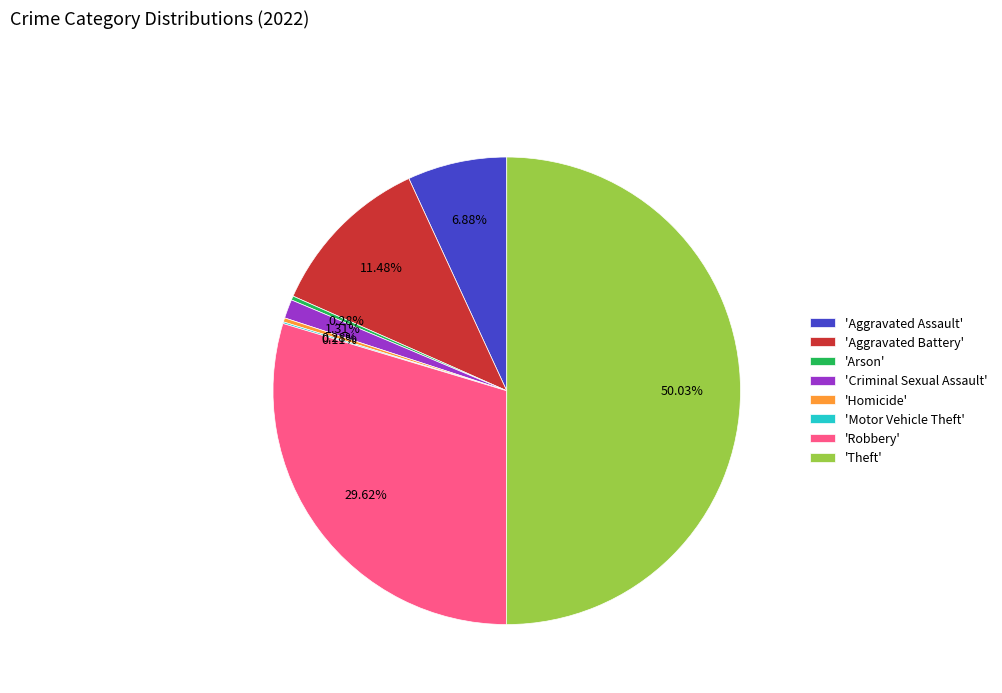

Which slice represents more than half of the pie?

'Theft'